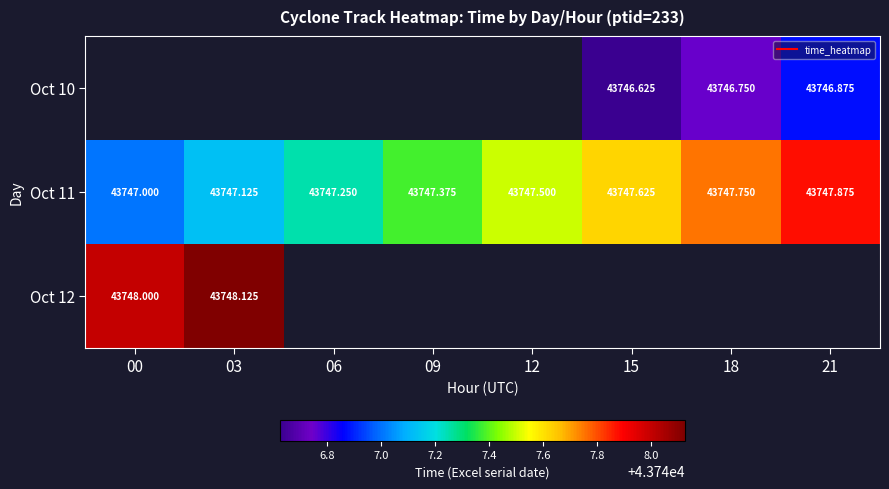

Rank the series by their average value, from lowest to highest.

Oct 10, Oct 11, Oct 12